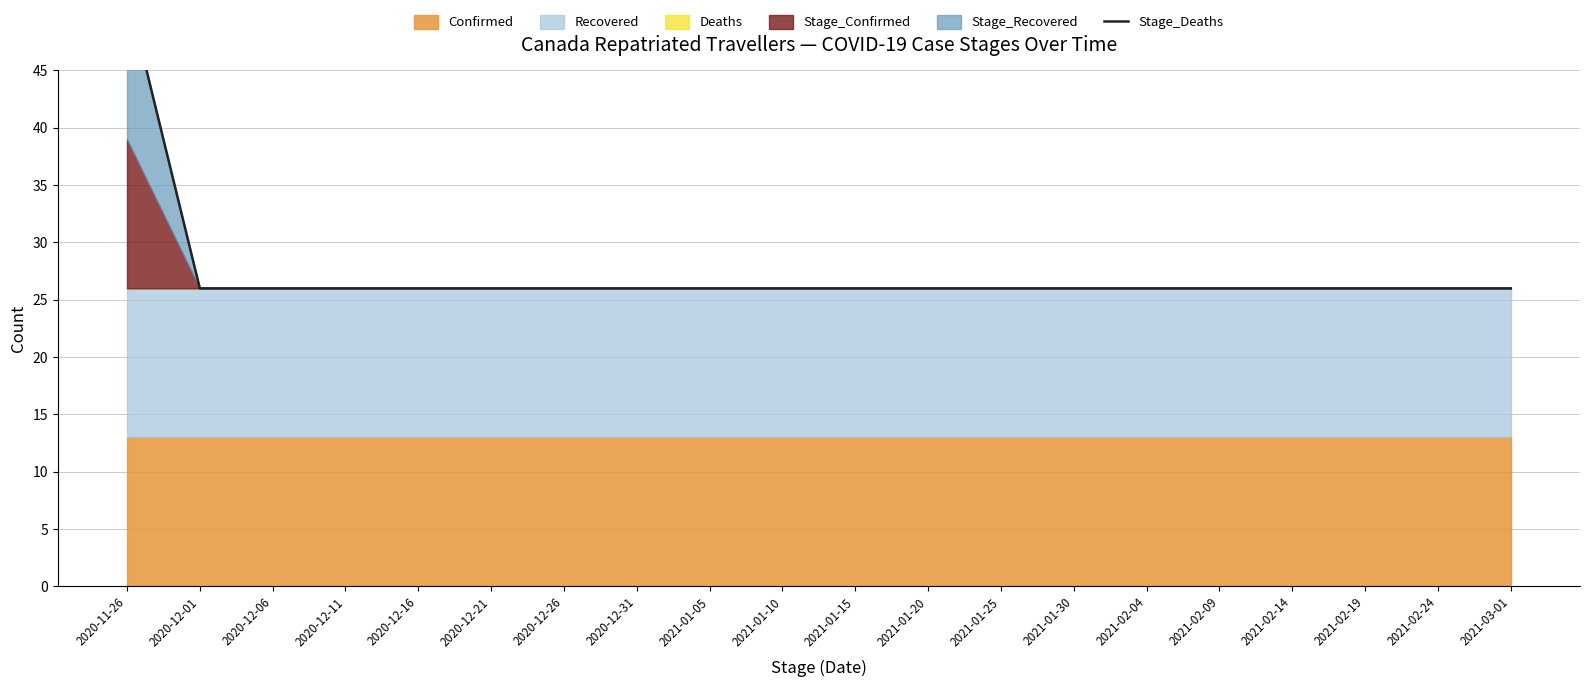

What is the smallest value displayed?

26